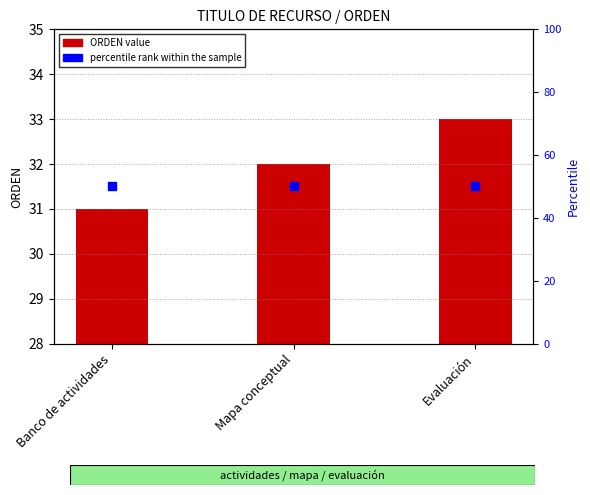

What are all the series names shown in the legend?

ORDEN, percentile rank within the sample